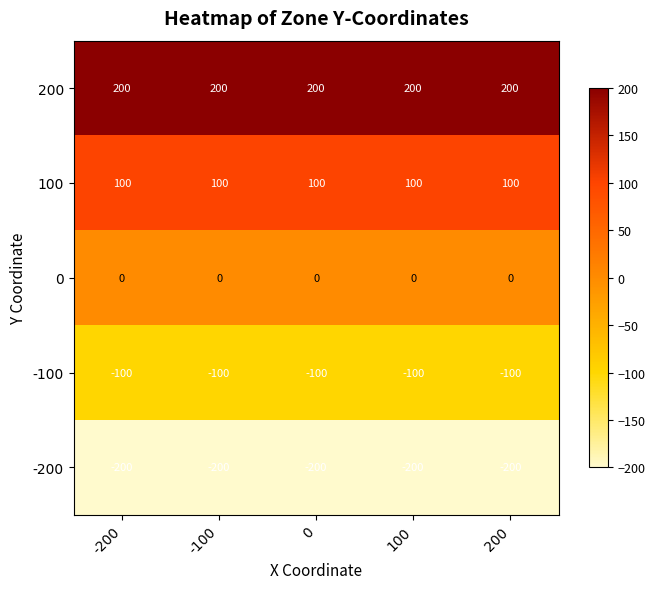

What is the smallest value displayed?

-200